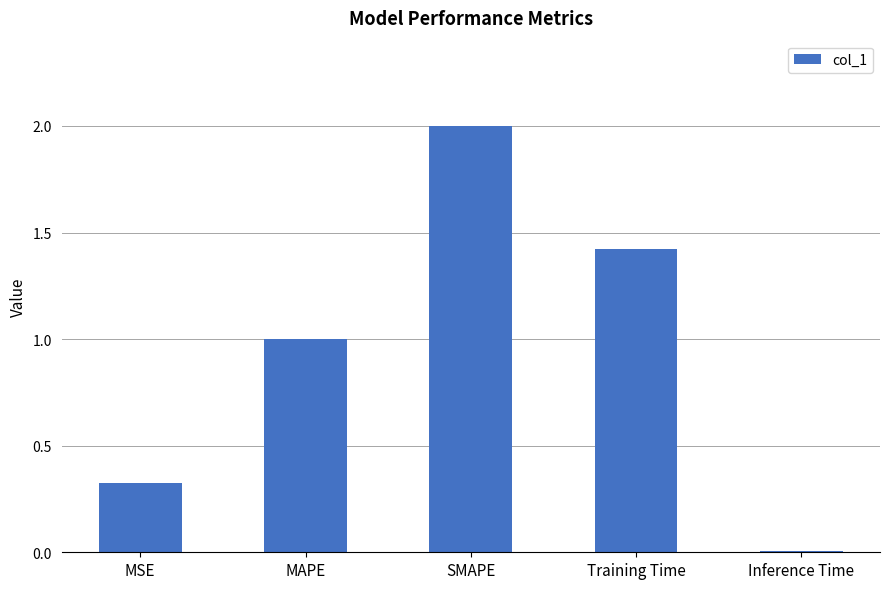

Which category has the highest value across all series?

SMAPE